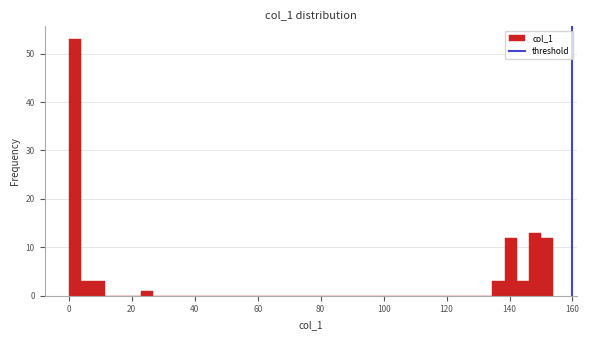

Read against the x-axis, roughly where is the centre of the tallest bar?

2